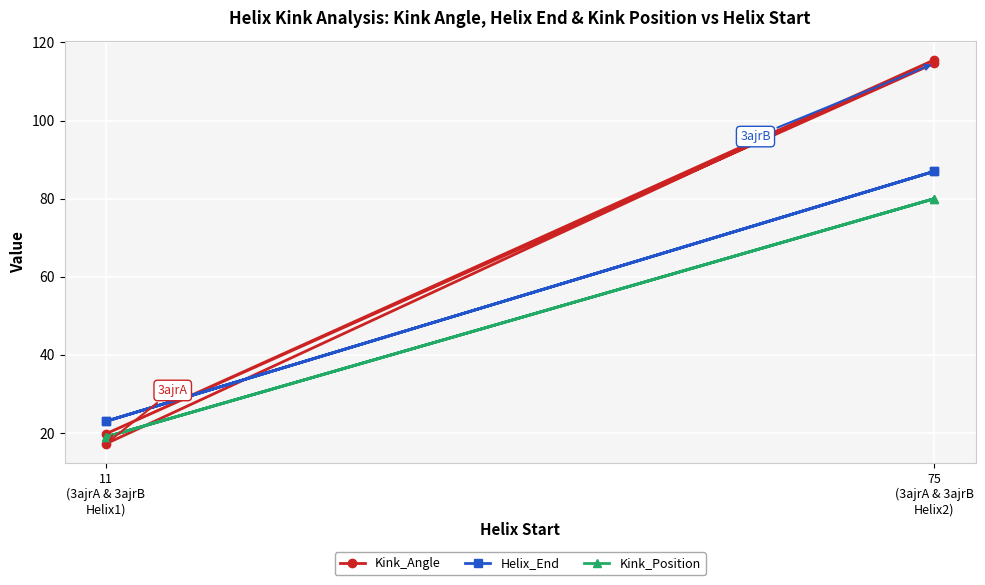

Rank the series by their average value, from highest to lowest.

Kink_Angle, Helix_End, Kink_Position